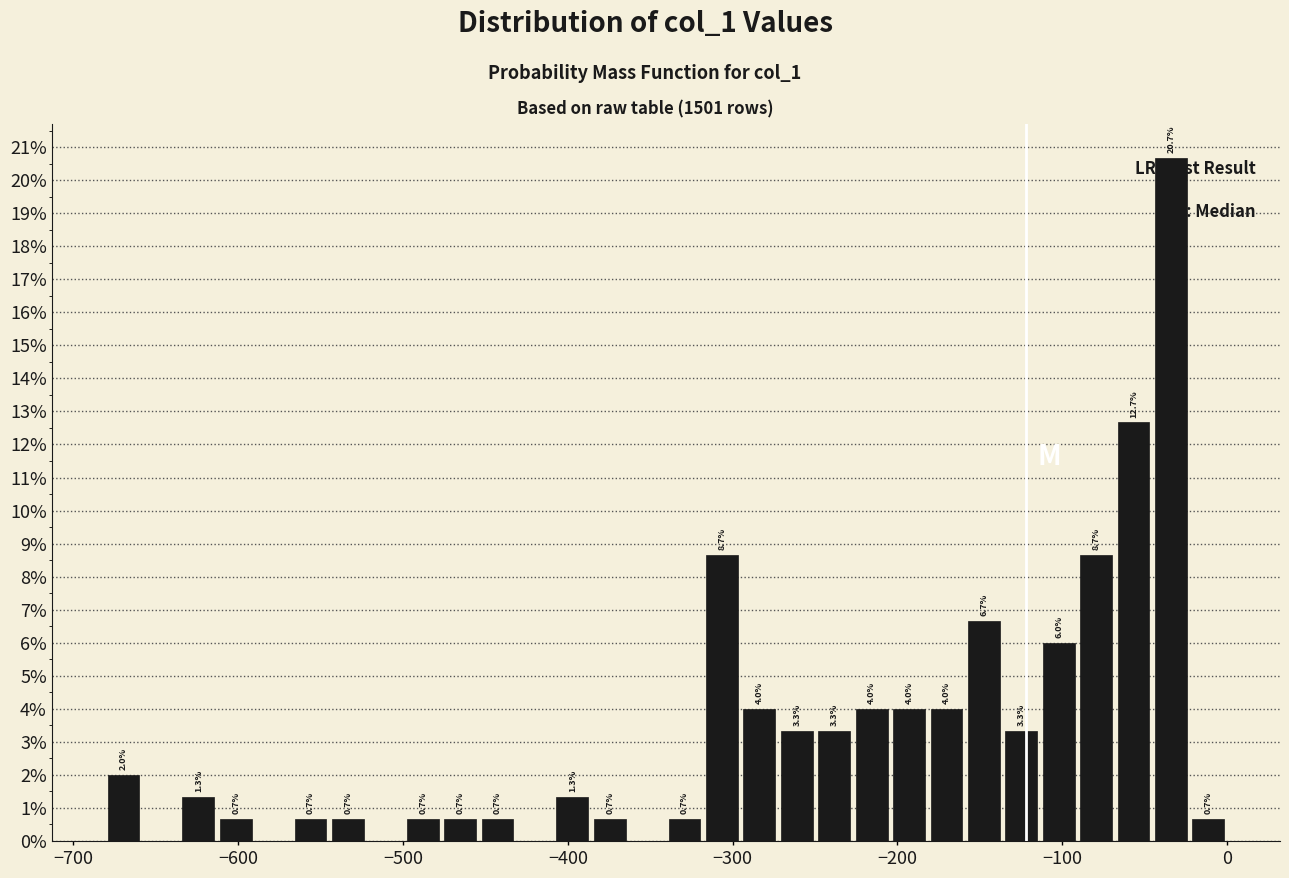

Around what value on the x-axis is the tallest bar? Give the approximate position of its centre, as read against the axis.

-30